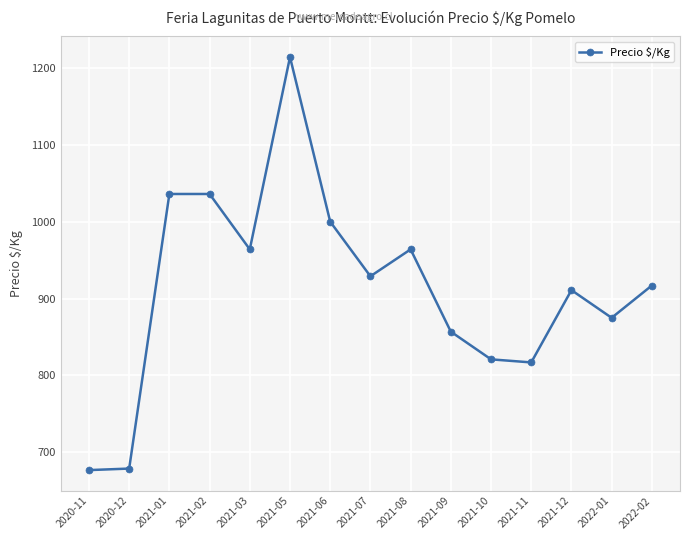

How many data points are less than 917?

7